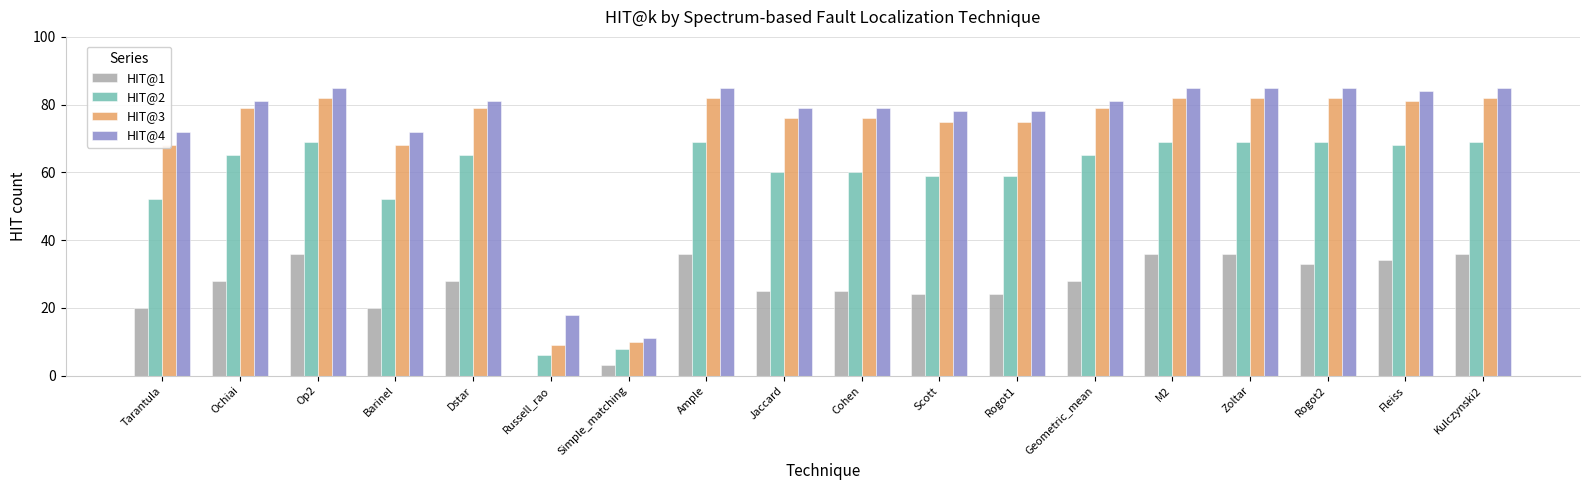

Does the chart contain stacked bars?

No